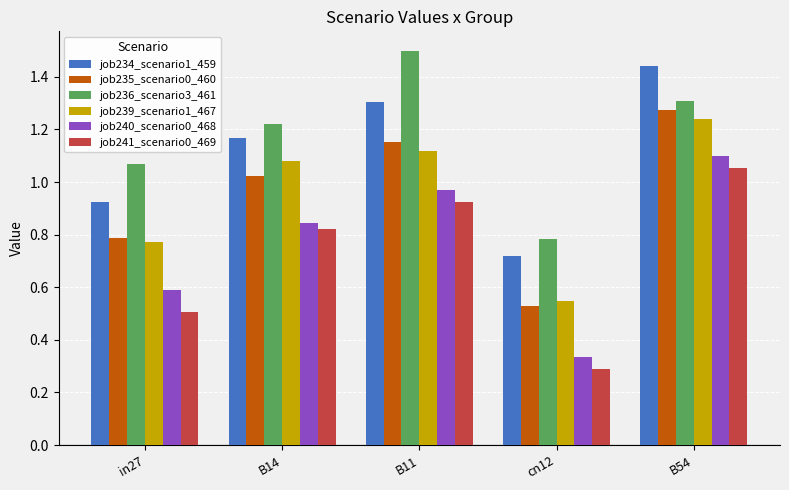

How many series are shown in this chart?

6